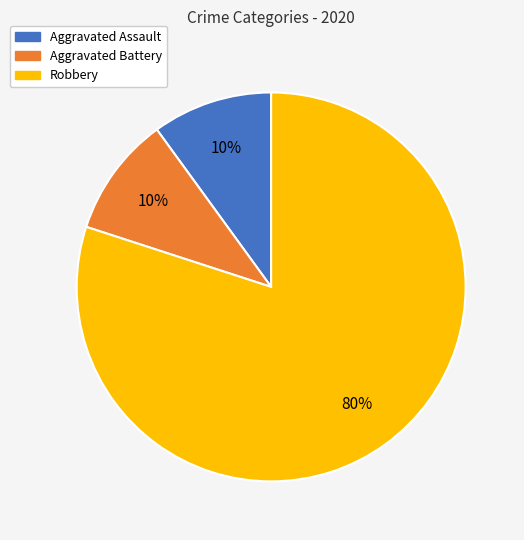

Does any single category account for the majority?

Yes